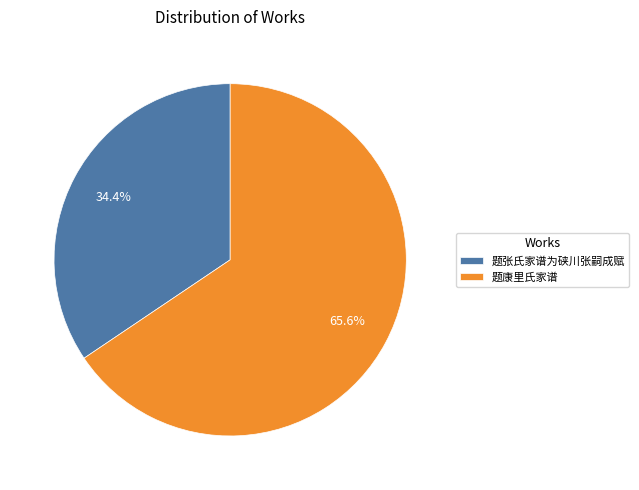

What portion of the pie excludes 题张氏家谱为硖川张嗣成赋?

65.6%